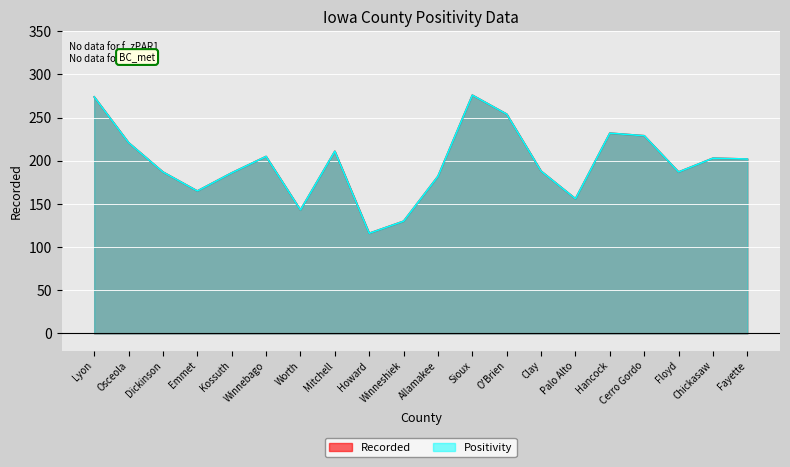

Does the chart display data point markers on the line(s)?

No